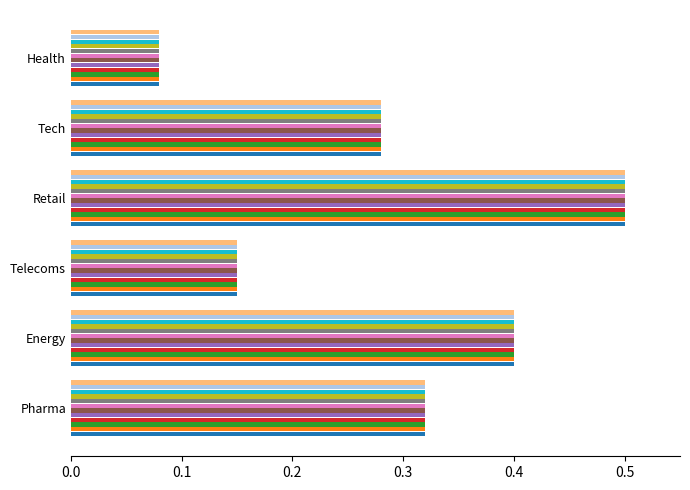

At which category is the sum across all series the highest?

Retail